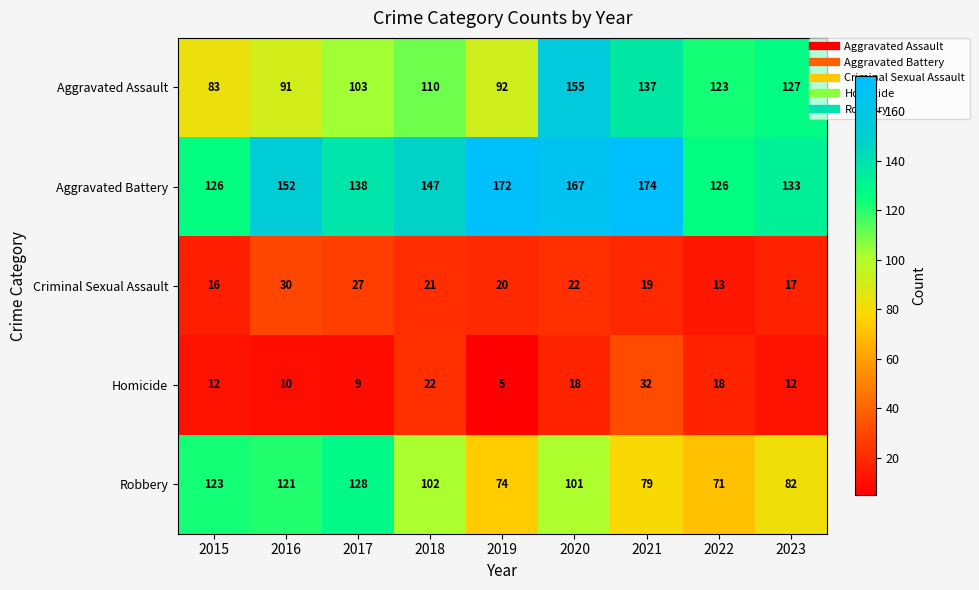

At which category is the sum across all series the highest?

2020